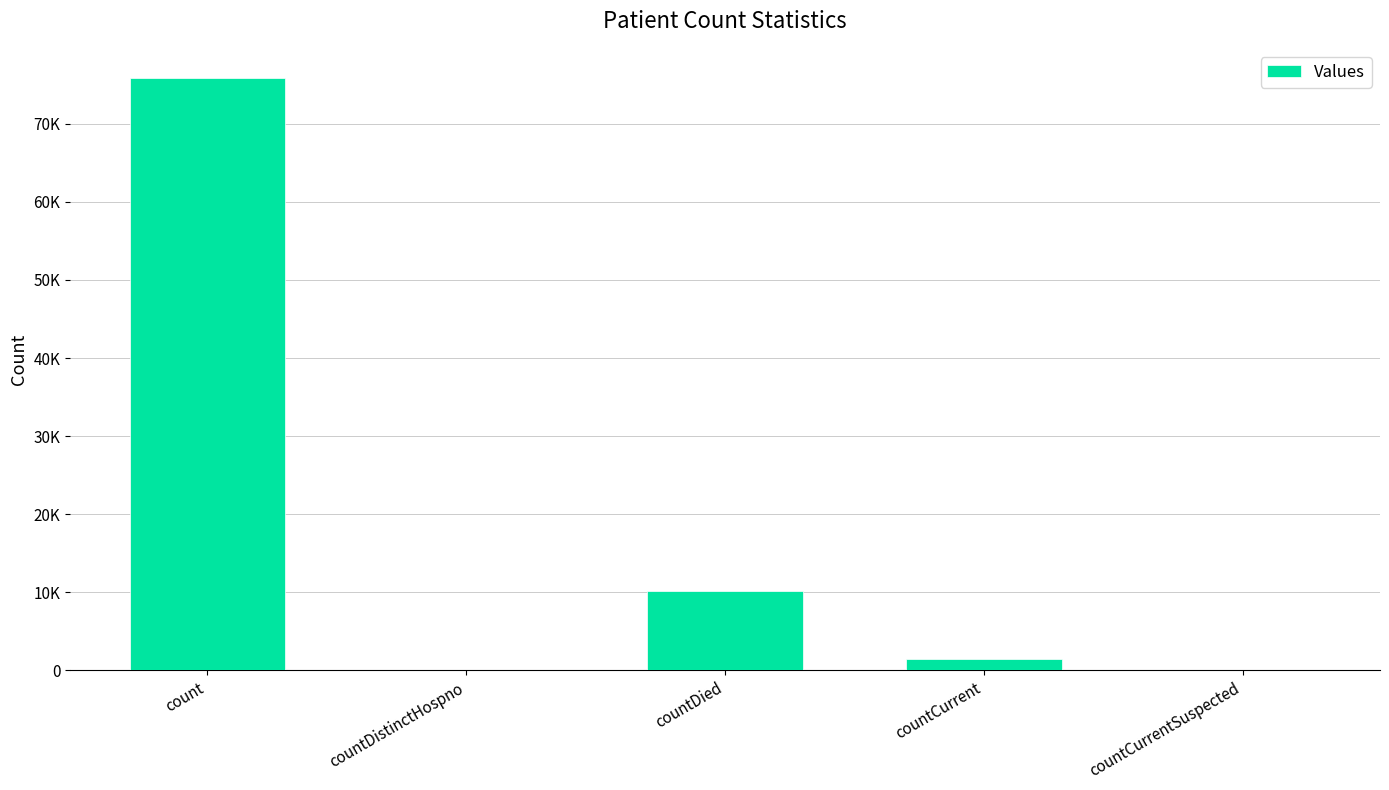

Are the bars horizontal?

No